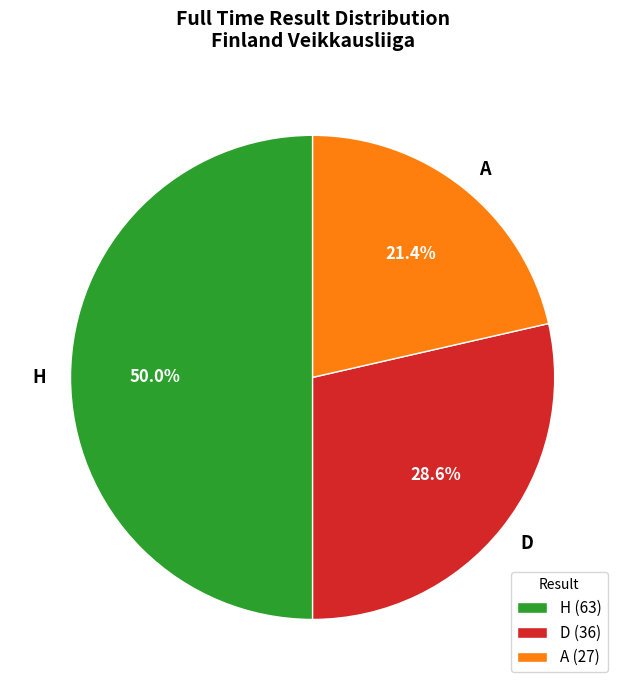

Does A account for over 50% of the chart?

No